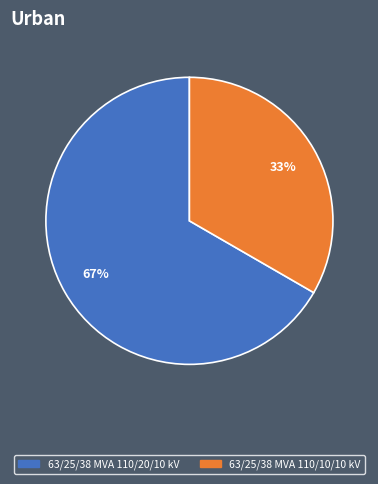

Combined, do 63/25/38 MVA 110/20/10 kV and 63/25/38 MVA 110/10/10 kV account for over 50%?

Yes